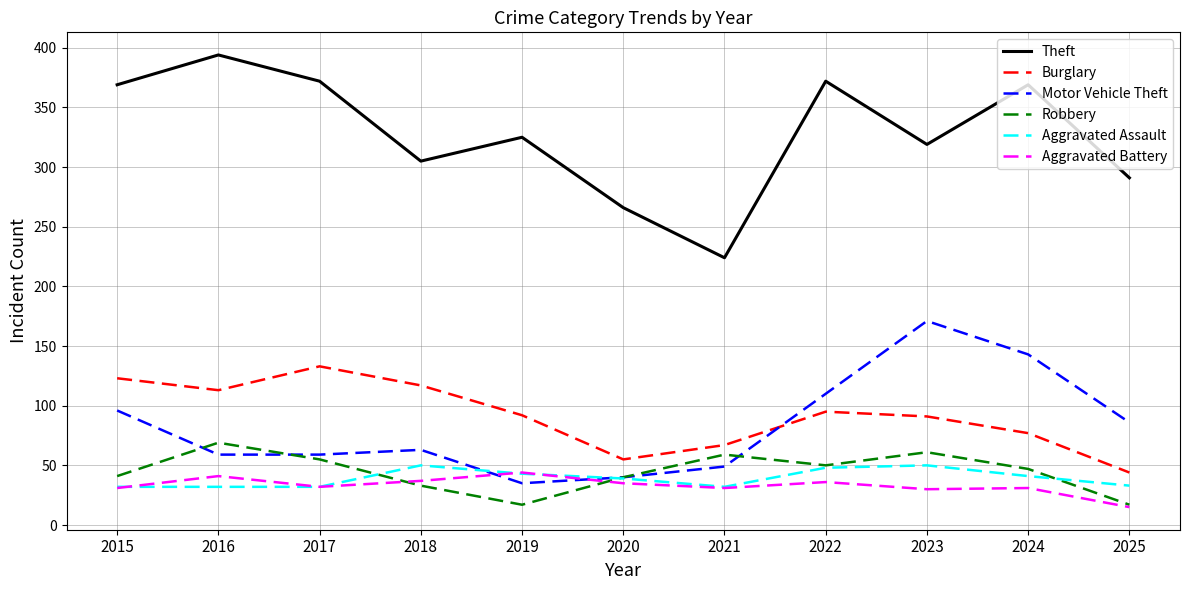

Rank the series by their maximum value, from lowest to highest.

Aggravated Battery, Aggravated Assault, Robbery, Burglary, Motor Vehicle Theft, Theft